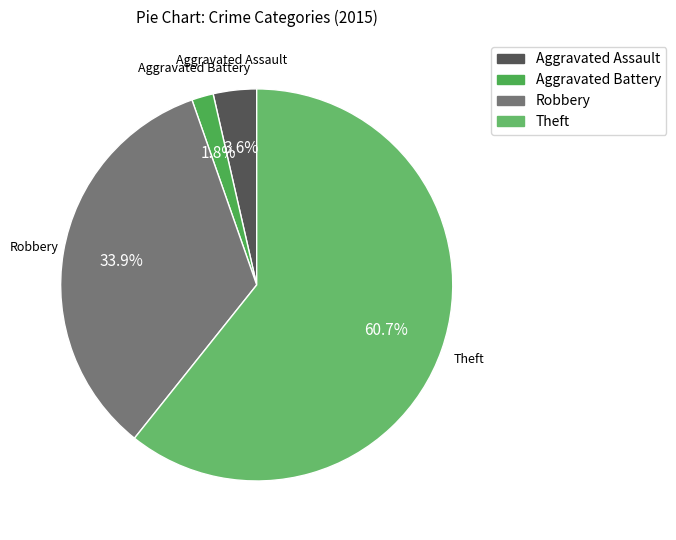

What is the largest slice in the pie chart?

Theft